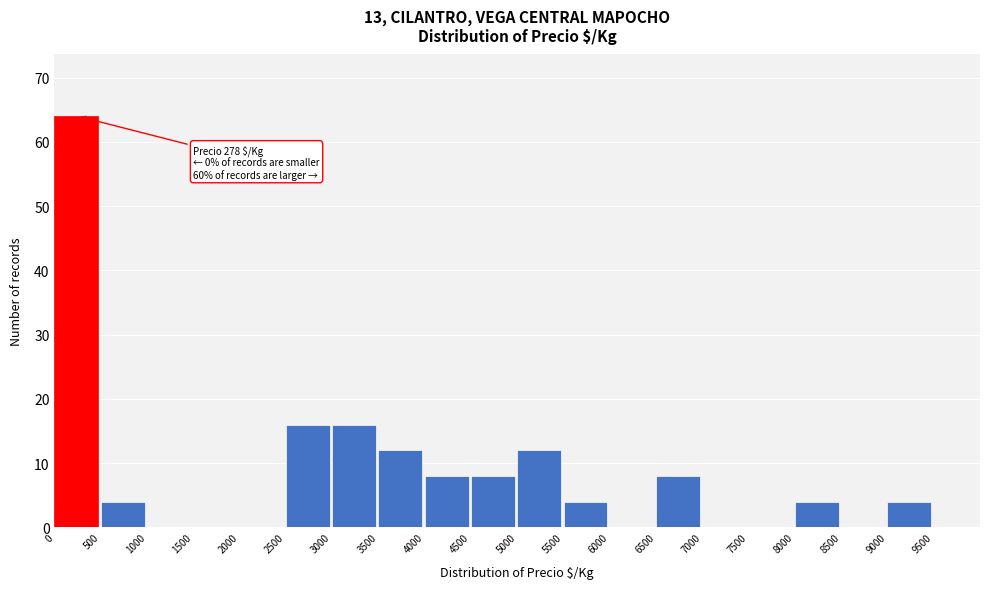

Over which range of the x-axis is the bar tallest?

0 to 500